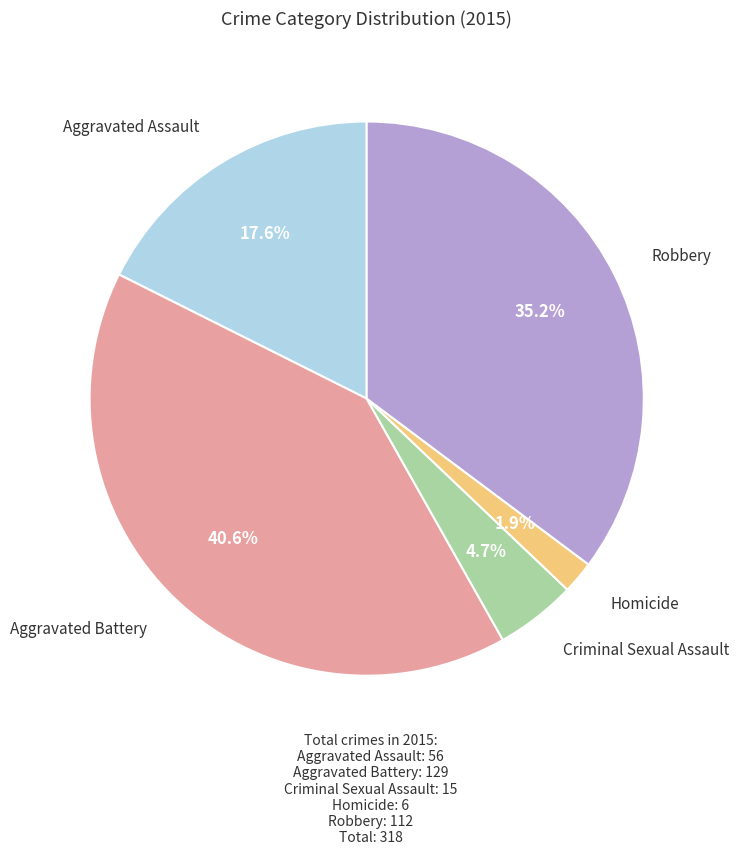

Does any single category account for the majority?

No